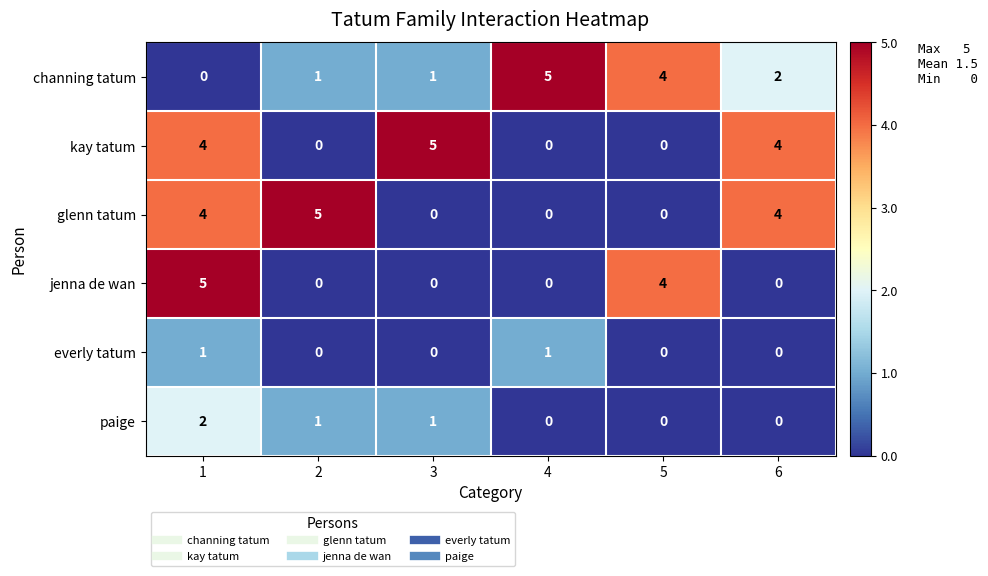

How many data points in channing tatum are less than 2?

3